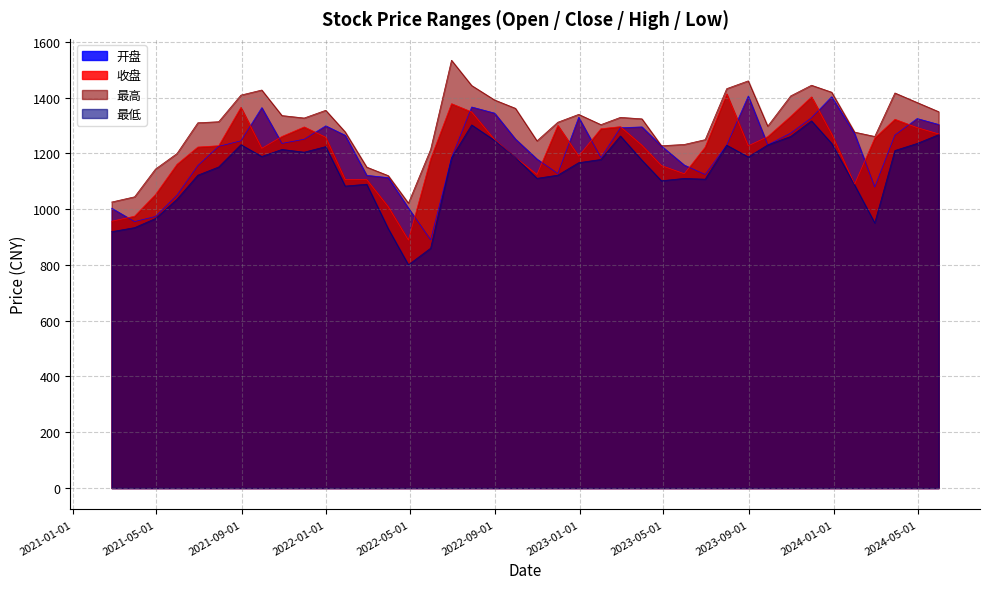

At which label is 开盘 closest to 1147?

2021-06-30